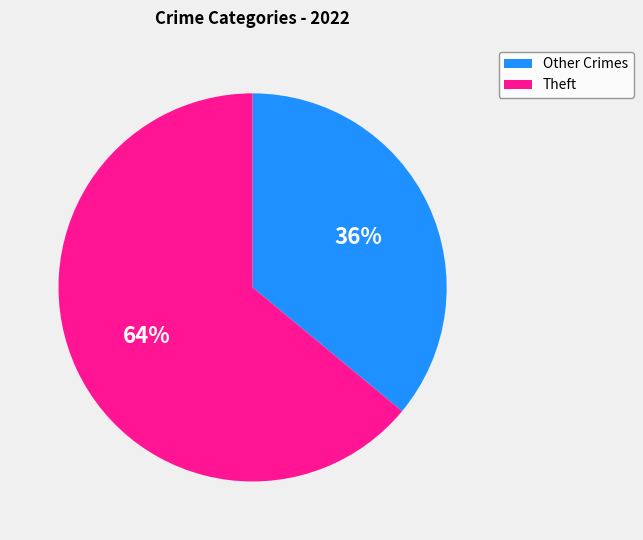

Count the number of slices in the pie.

2